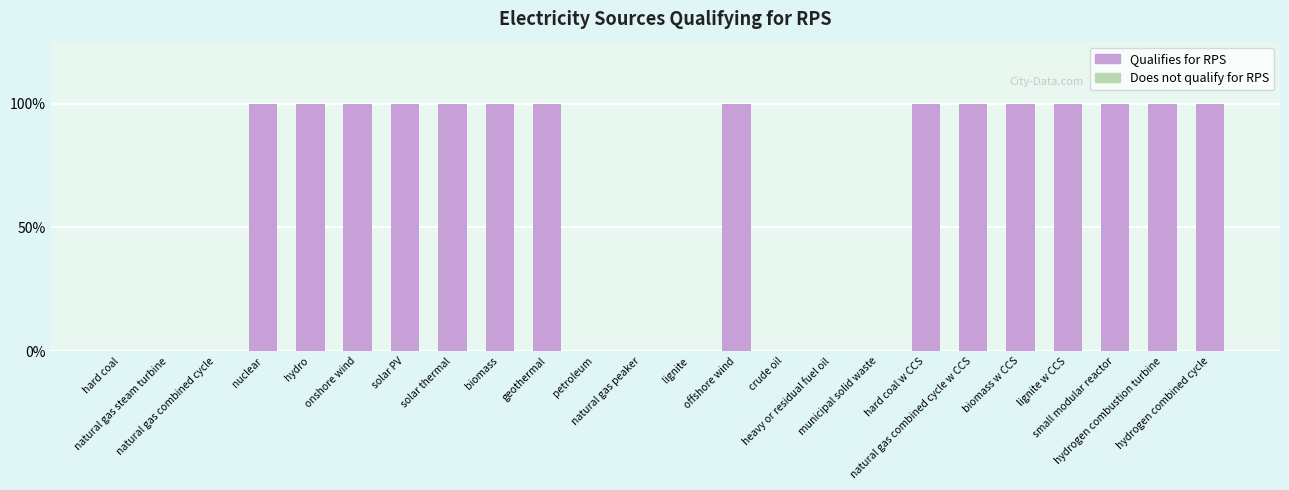

Are the bars grouped side by side (vs. stacked)?

No